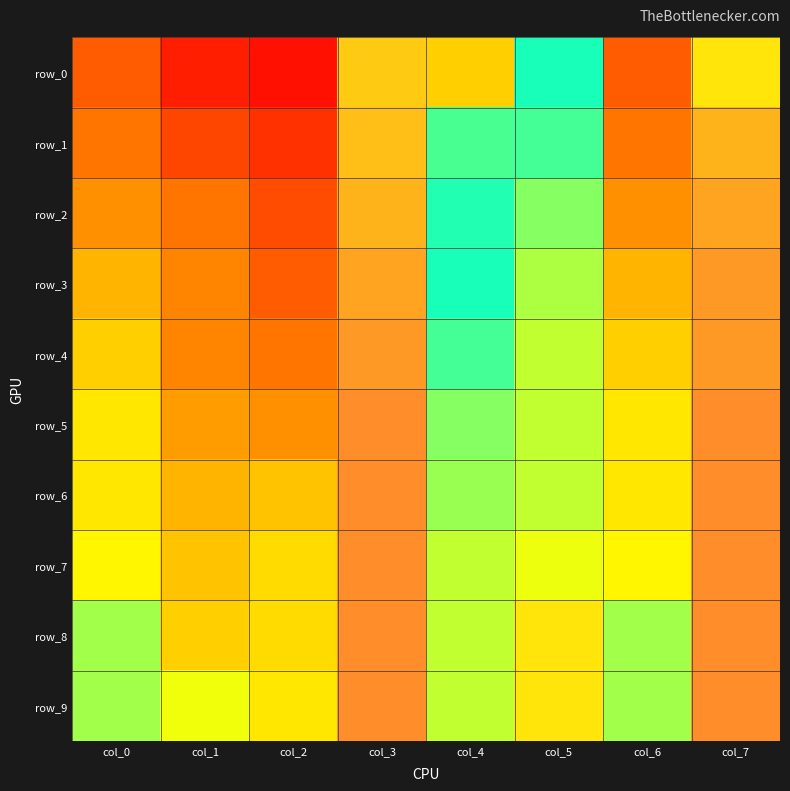

Reading left to right, transcribe all the data shown in this chart.

row_0: col_0=0.2	col_1=0.1	col_2=0.0	col_3=0.8	col_4=0.4	col_5=0.6	col_6=0.2	col_7=0.8
row_1: col_0=0.3	col_1=0.2	col_2=0.1	col_3=0.8	col_4=0.5	col_5=0.6	col_6=0.3	col_7=0.9
row_2: col_0=0.3	col_1=0.3	col_2=0.2	col_3=0.9	col_4=0.5	col_5=0.7	col_6=0.3	col_7=0.9
row_3: col_0=0.4	col_1=0.3	col_2=0.2	col_3=0.9	col_4=0.6	col_5=0.7	col_6=0.4	col_7=0.9
row_4: col_0=0.4	col_1=0.3	col_2=0.3	col_3=0.9	col_4=0.6	col_5=0.7	col_6=0.4	col_7=0.9
row_5: col_0=0.4	col_1=0.3	col_2=0.3	col_3=0.9	col_4=0.7	col_5=0.7	col_6=0.4	col_7=0.9
row_6: col_0=0.4	col_1=0.4	col_2=0.4	col_3=0.9	col_4=0.7	col_5=0.7	col_6=0.4	col_7=0.9
row_7: col_0=0.4	col_1=0.4	col_2=0.4	col_3=0.9	col_4=0.7	col_5=0.7	col_6=0.4	col_7=0.9
row_8: col_0=0.5	col_1=0.4	col_2=0.4	col_3=0.9	col_4=0.7	col_5=0.8	col_6=0.5	col_7=0.9
row_9: col_0=0.5	col_1=0.5	col_2=0.4	col_3=0.9	col_4=0.7	col_5=0.8	col_6=0.5	col_7=0.9